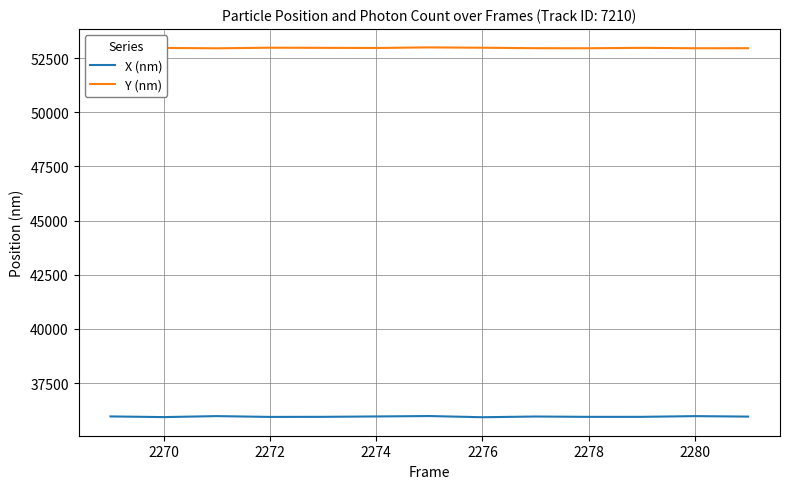

What is the minimum value for X (nm)?

35927.9